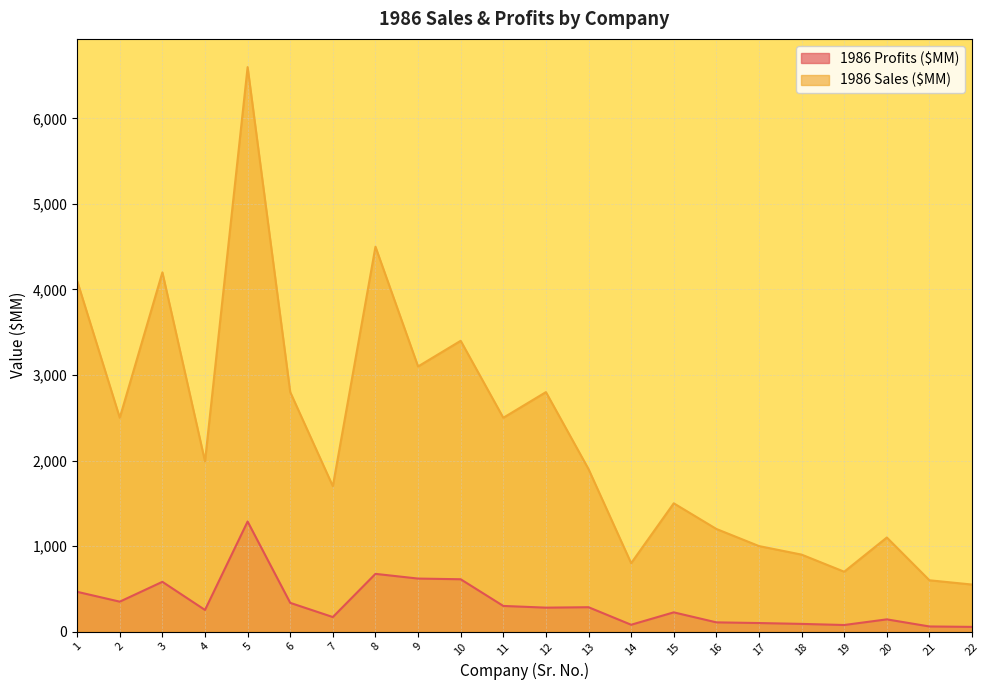

How many values in the 1986 Profits ($MM) series are below 280?

11